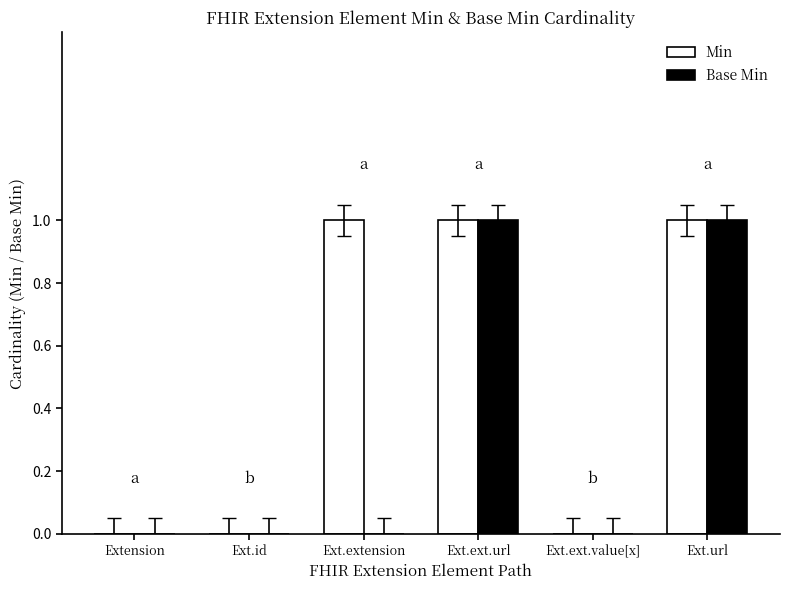

Is it true that Base Min equals 1 at Ext.url?

True